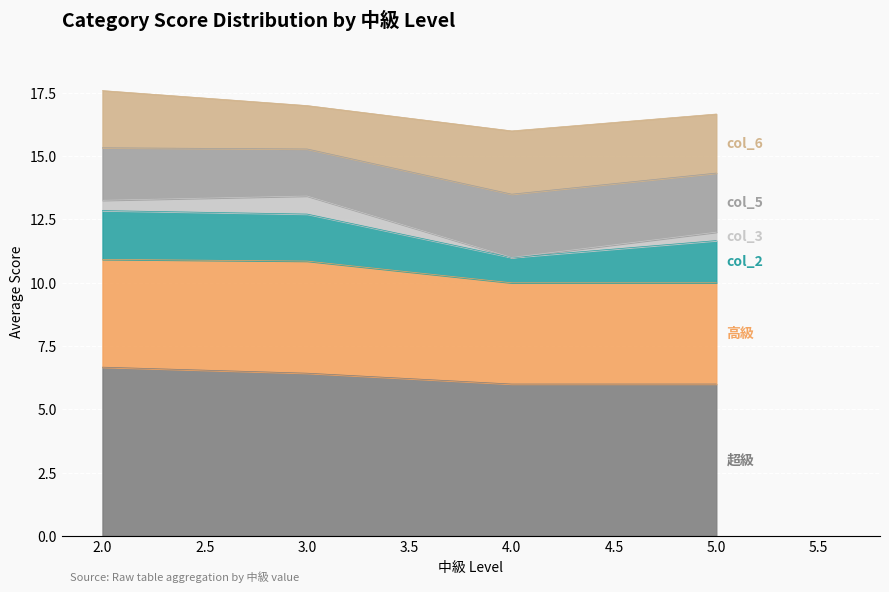

What is the average value of the col_5 series?

2.2